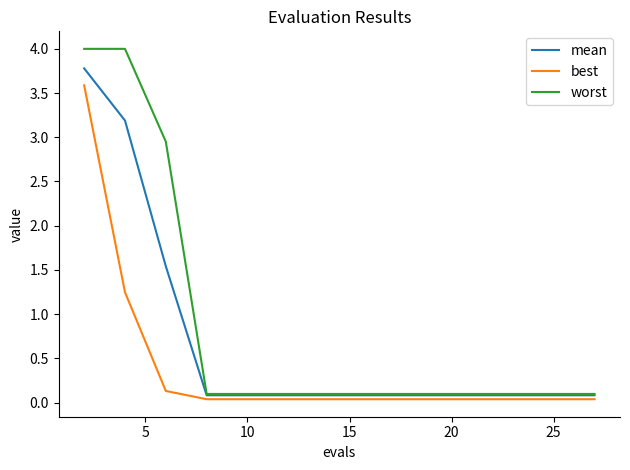

Which series has the largest total across all categories?

worst